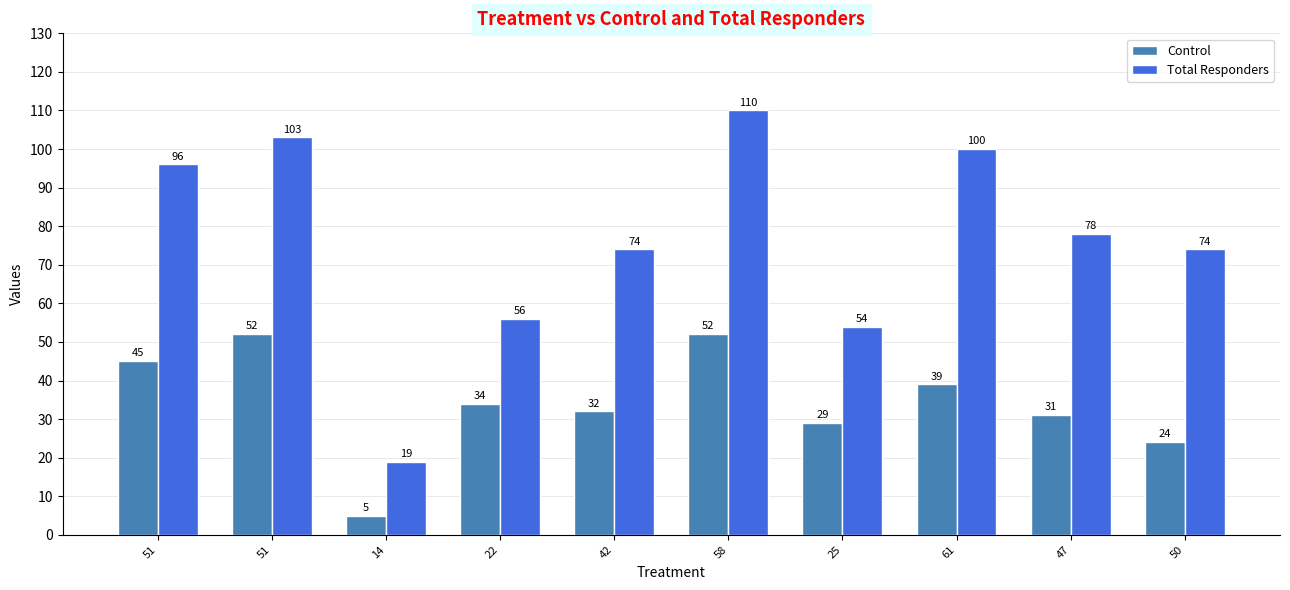

How many series are shown in this chart?

2